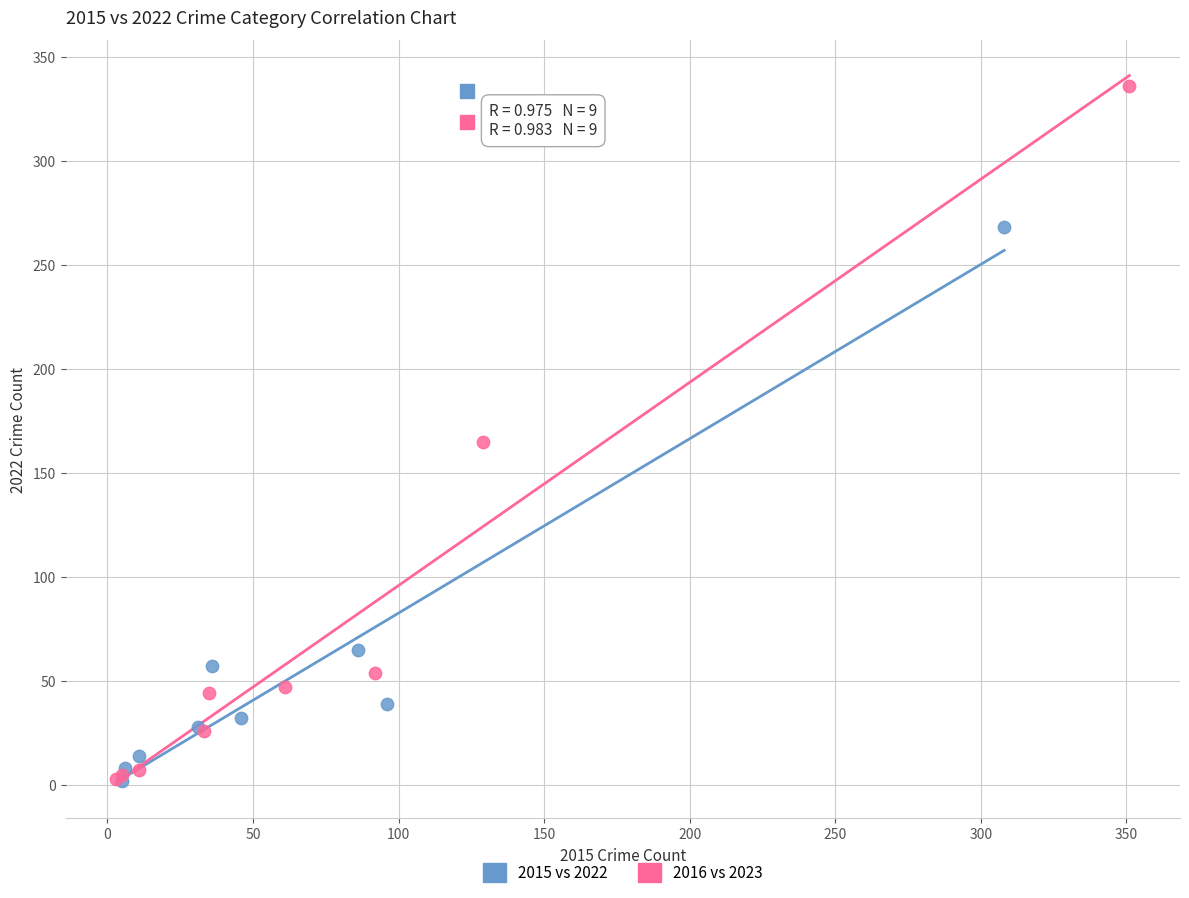

Which series has the widest spread of Y values?

2016 vs 2023